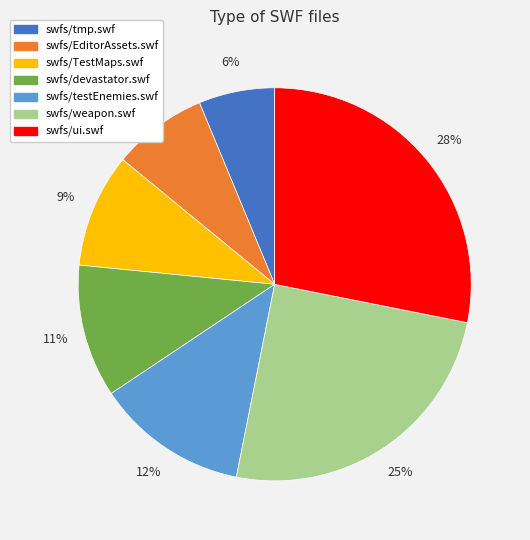

What is the smallest slice in the pie chart?

swfs/tmp.swf